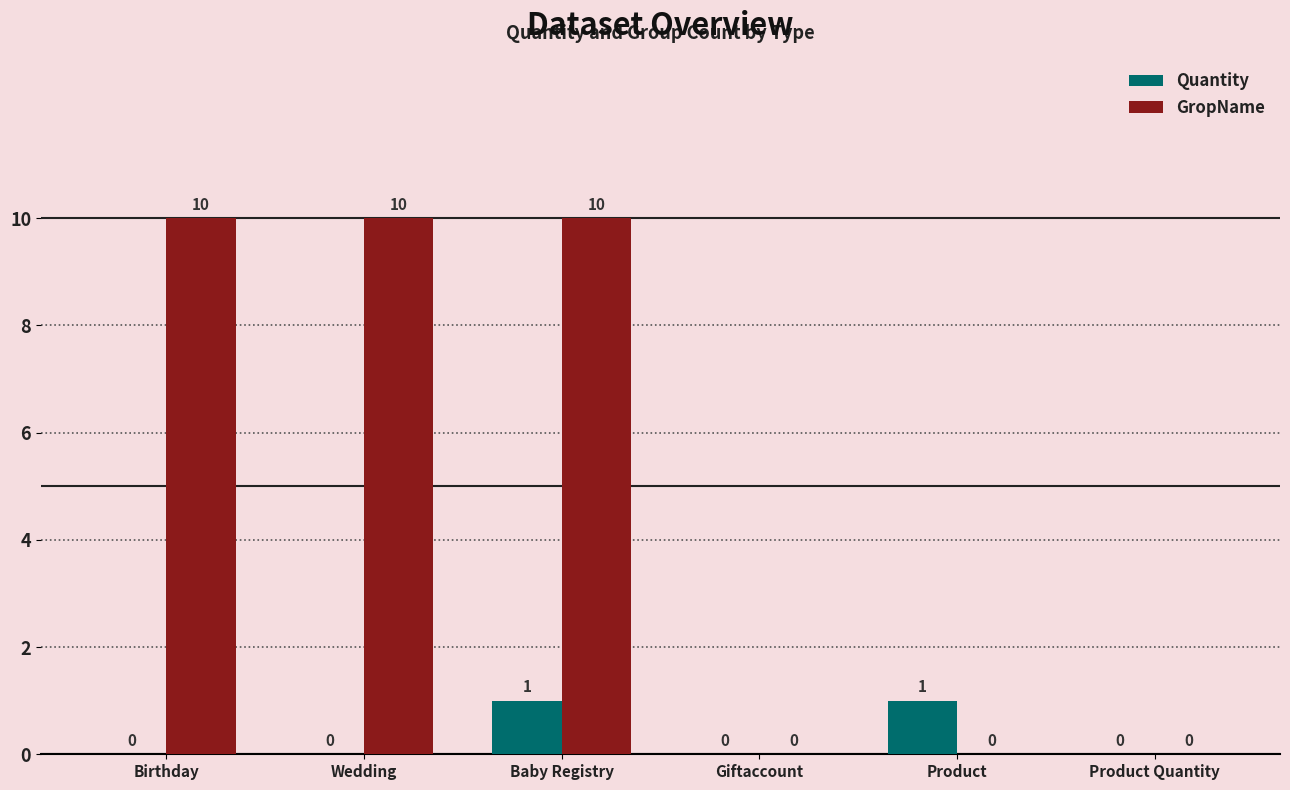

Between Birthday and Product Quantity, which series saw the biggest shift?

GropName